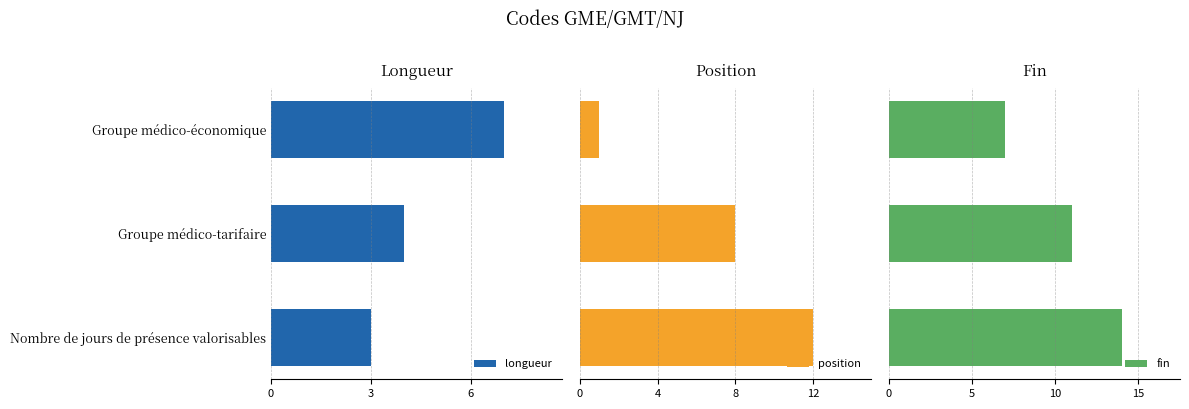

What is the difference between the second highest and minimum values in the fin series?

4